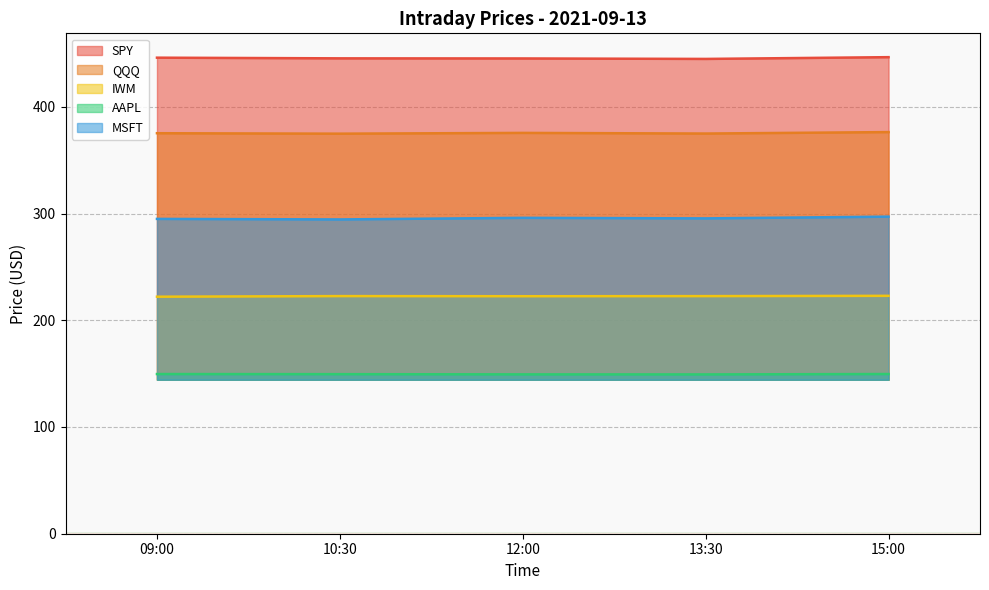

At which category does the chart reach its peak across all series?

15:00